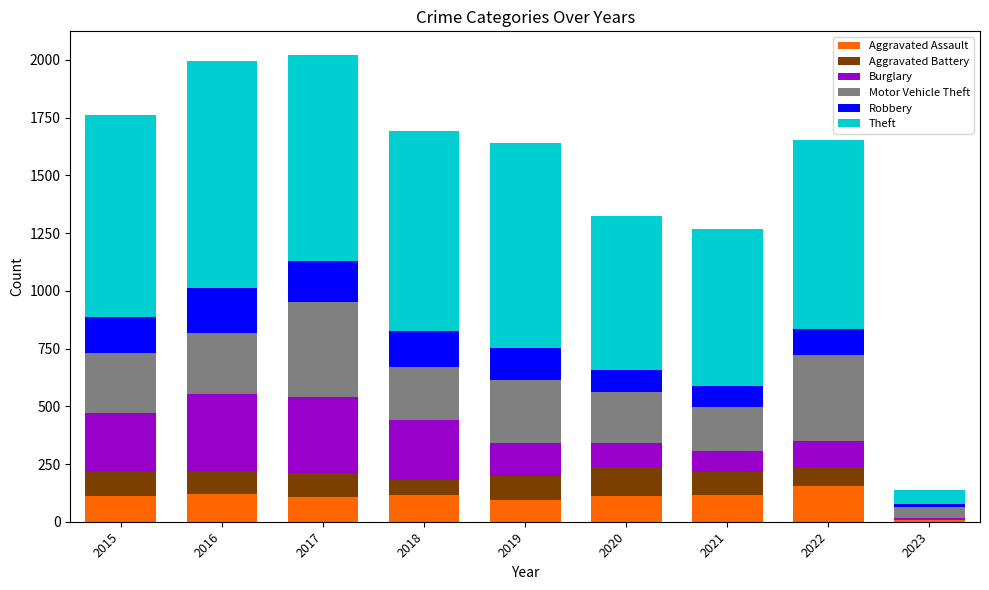

Are the bars horizontal?

No